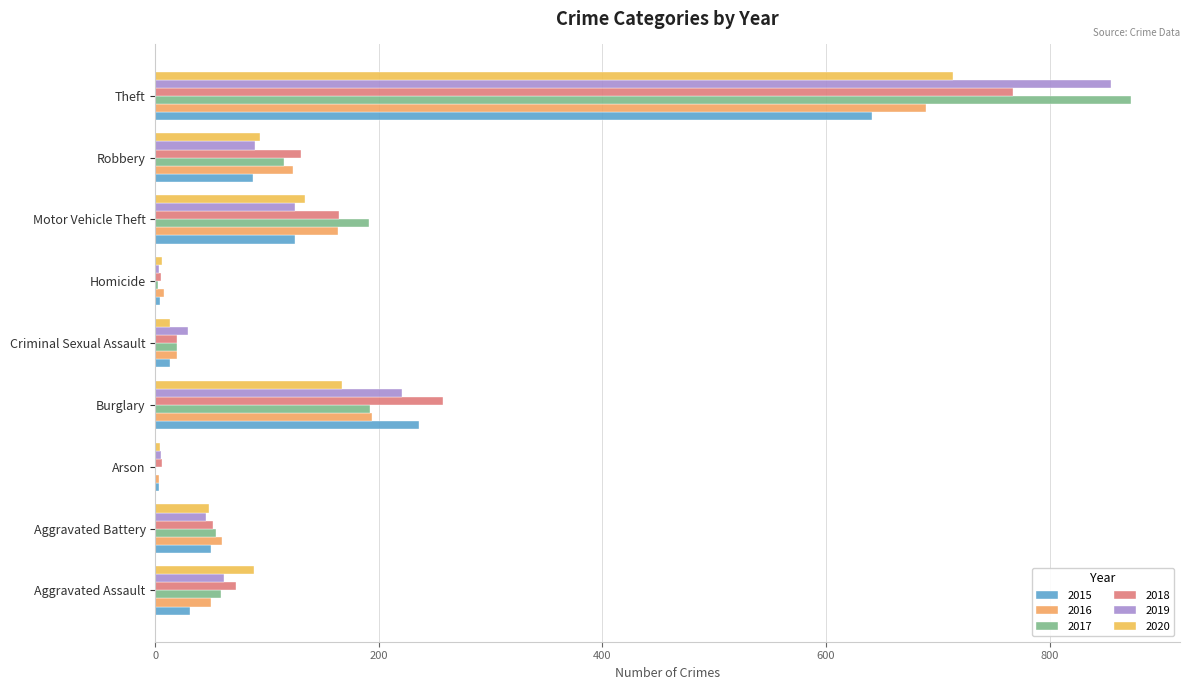

True or false: 2018 has a value of 19 at Criminal Sexual Assault.

True